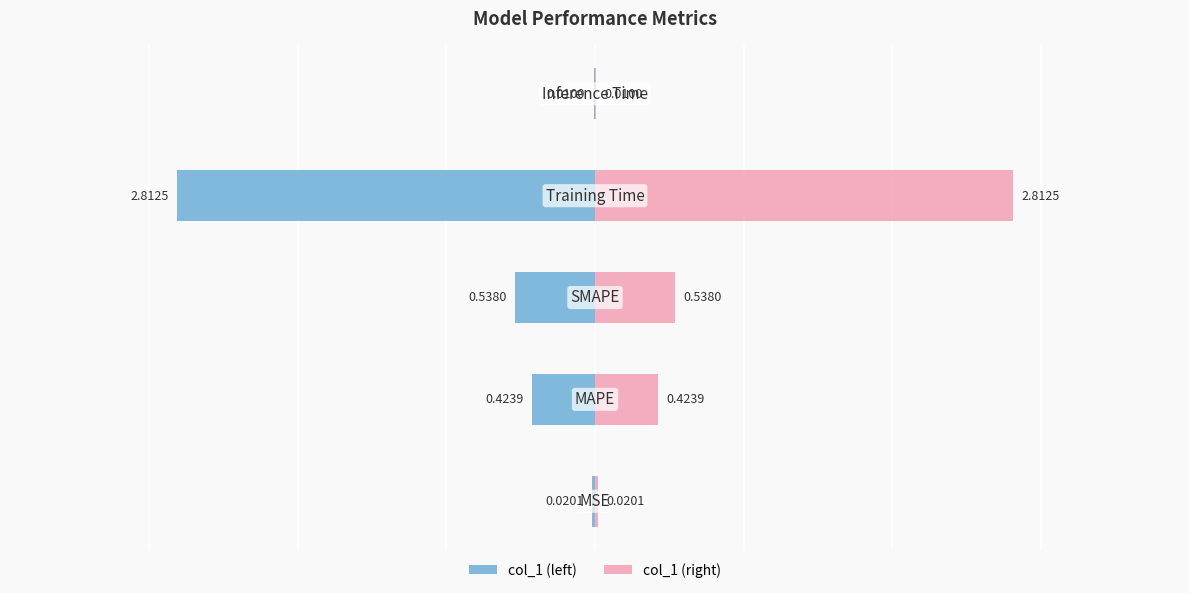

What is the maximum value shown in the chart?

2.8